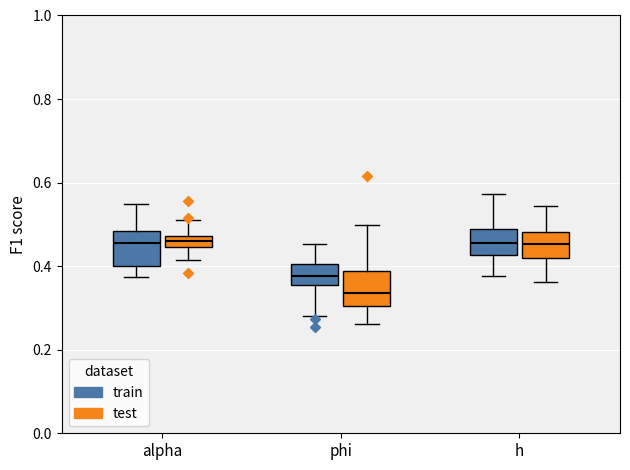

Where is the lower edge of the box for h (test) on the y-axis? The values are not printed on the chart, so give them approximately, as read against the axis.

0.42